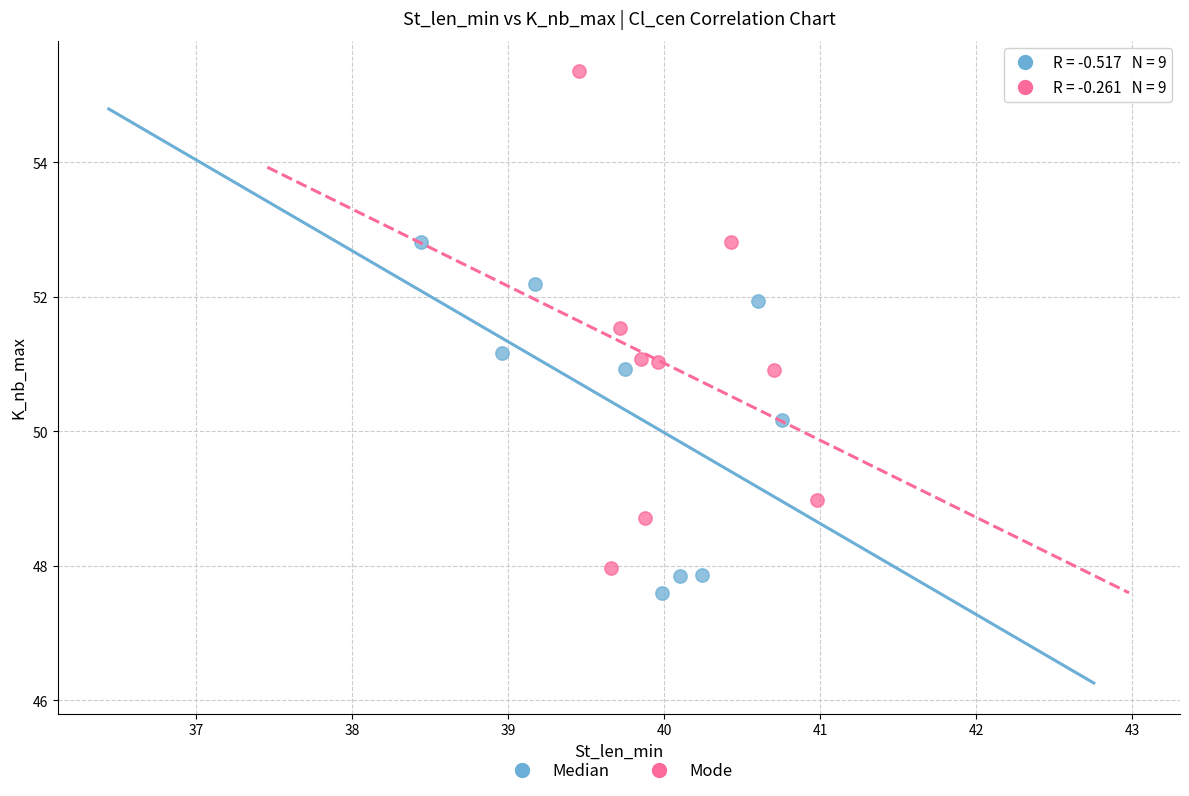

Which series contains the highest Y value?

Mode